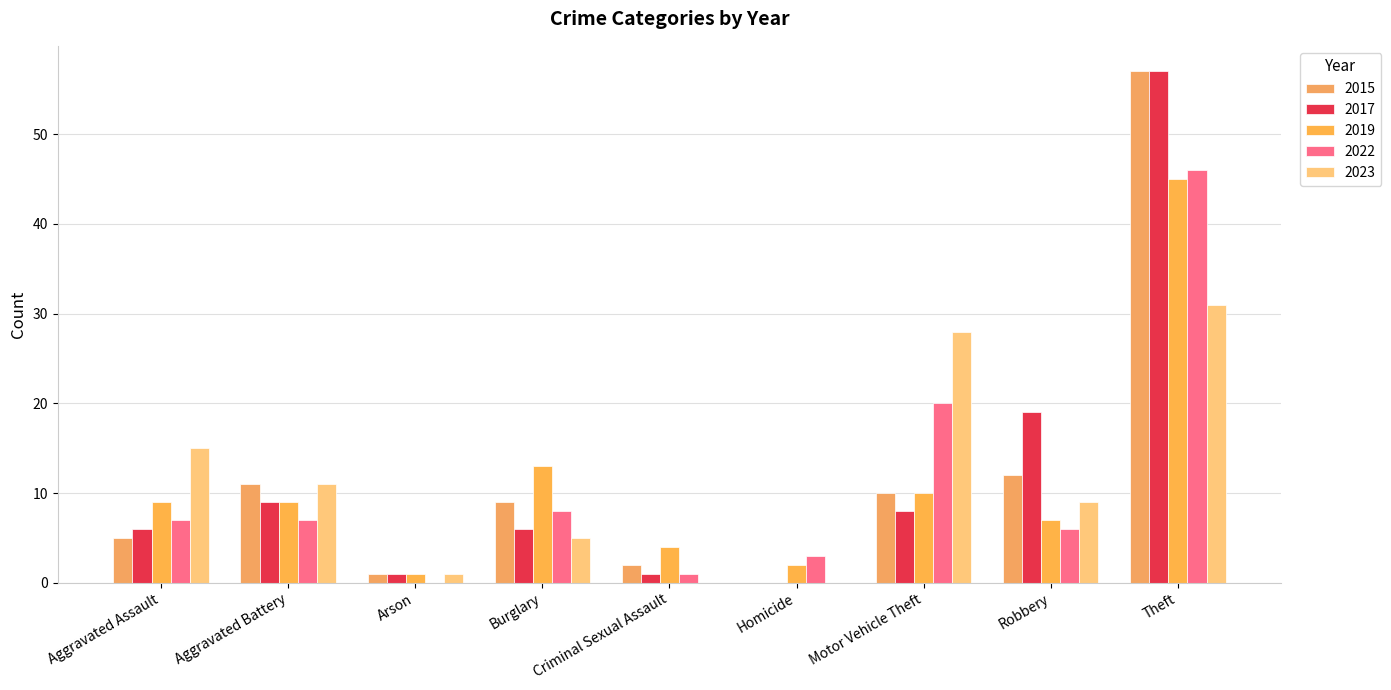

How many values in 2015 are above zero?

8